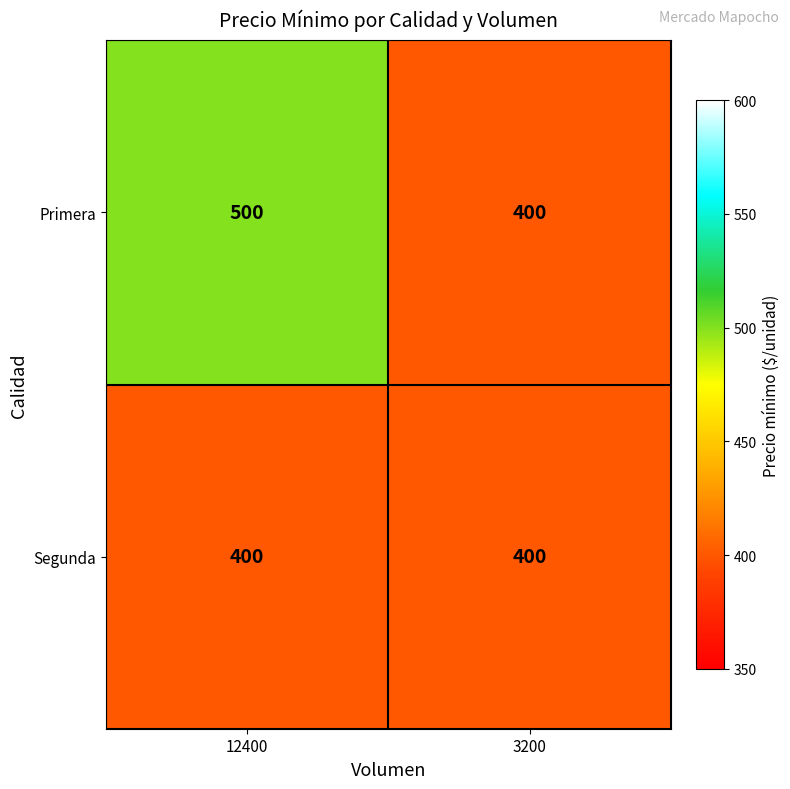

Reading right to left, what are all the values shown in this chart?

Primera: 3200=400	12400=500
Segunda: 3200=400	12400=400